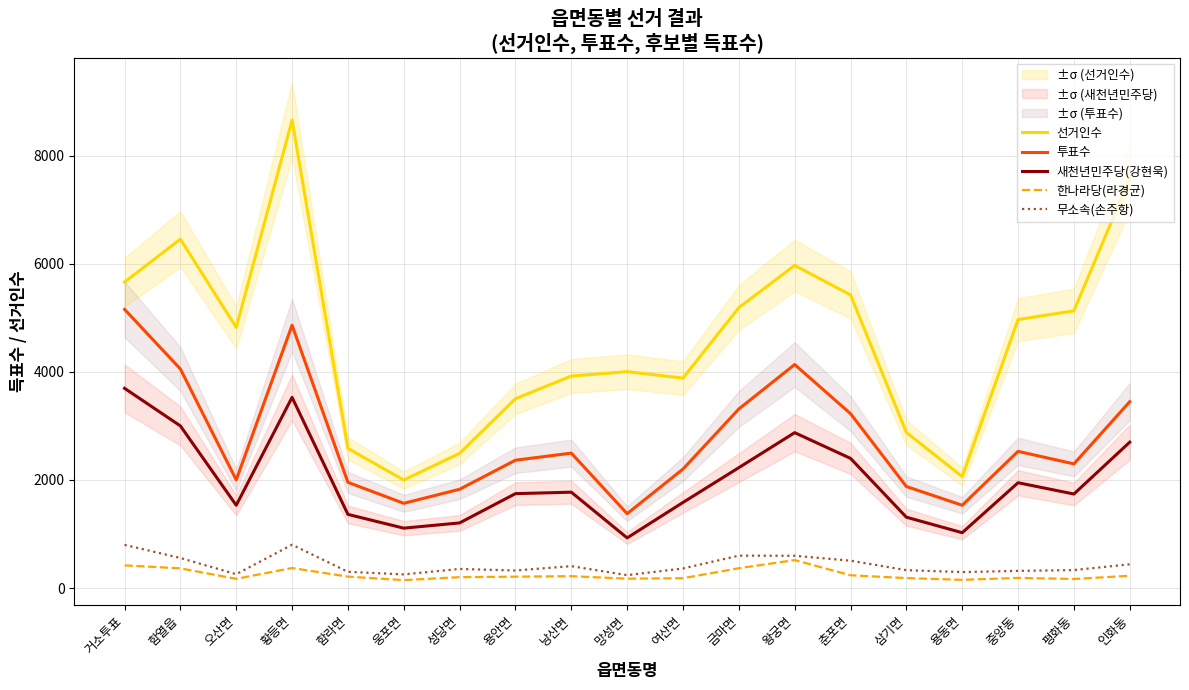

At 함열읍, list the series in order from smallest to largest.

한나라당(라경균), 무소속(손주항), 새천년민주당(강현욱), 투표수, 선거인수